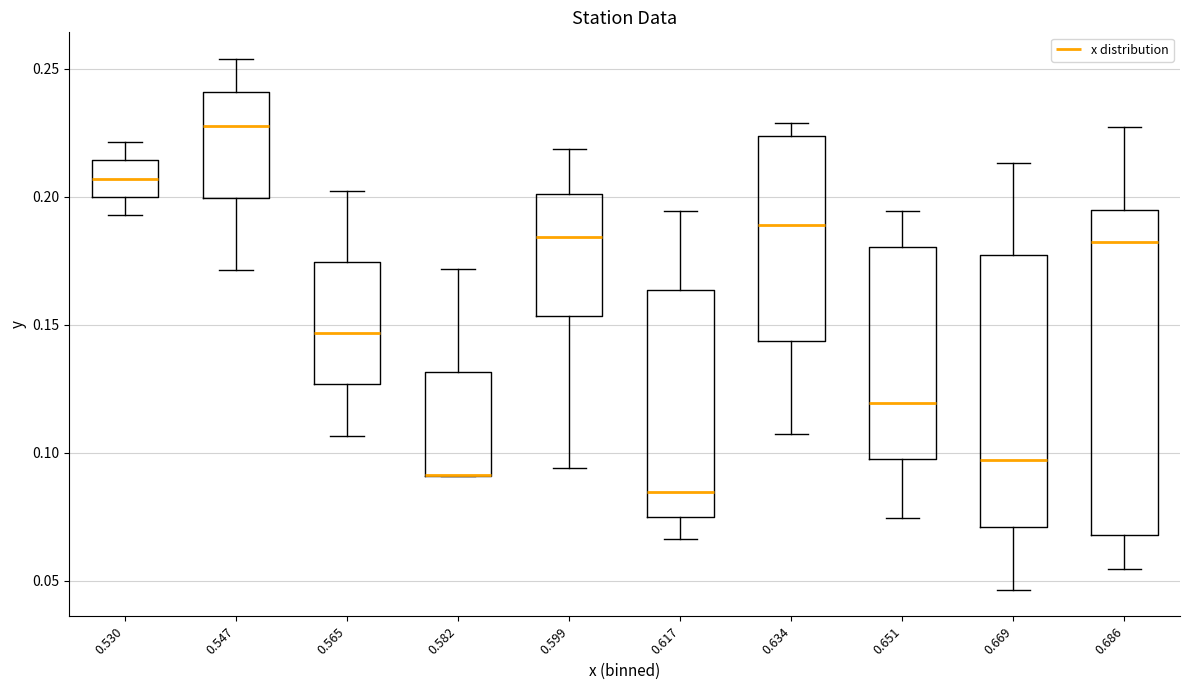

Where does the median line of the box at x = 0.547 sit on the y-axis? The values are not printed on the chart, so give them approximately, as read against the axis.

0.230